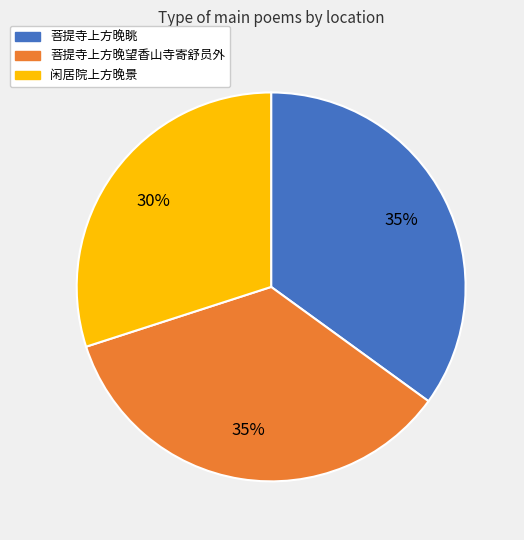

Count the number of slices in the pie.

3